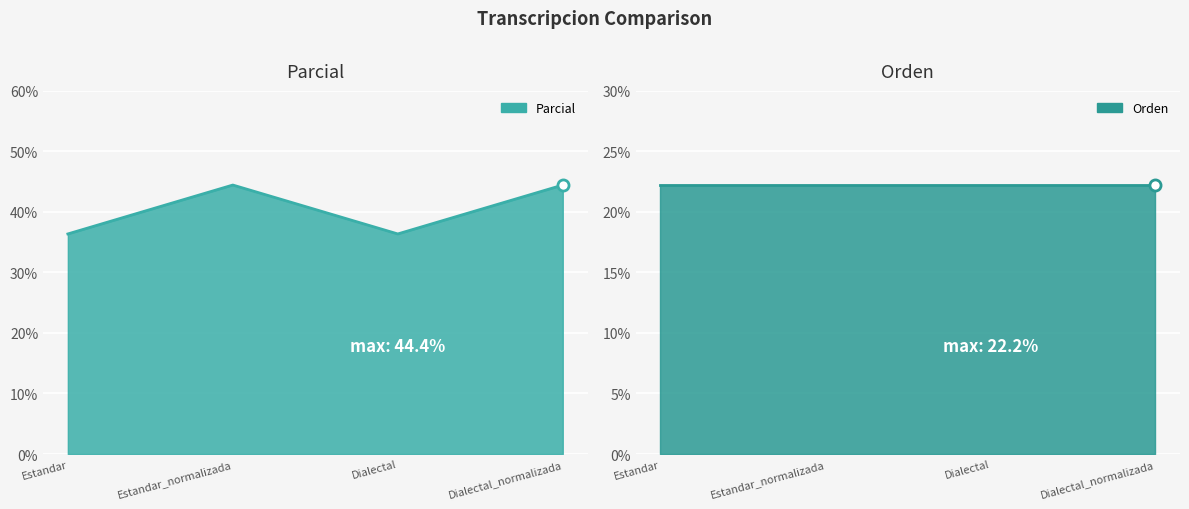

At which label does the data first exceed 44?

Estandar_normalizada